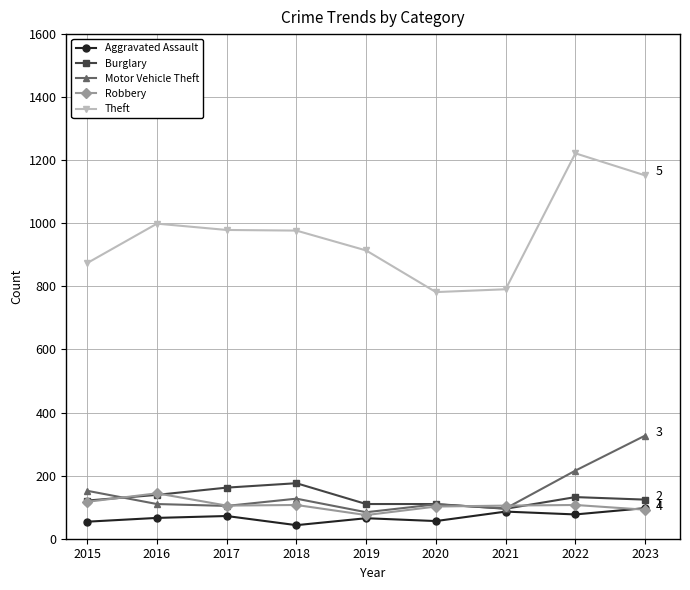

Is this an area chart (filled region under the line)?

No